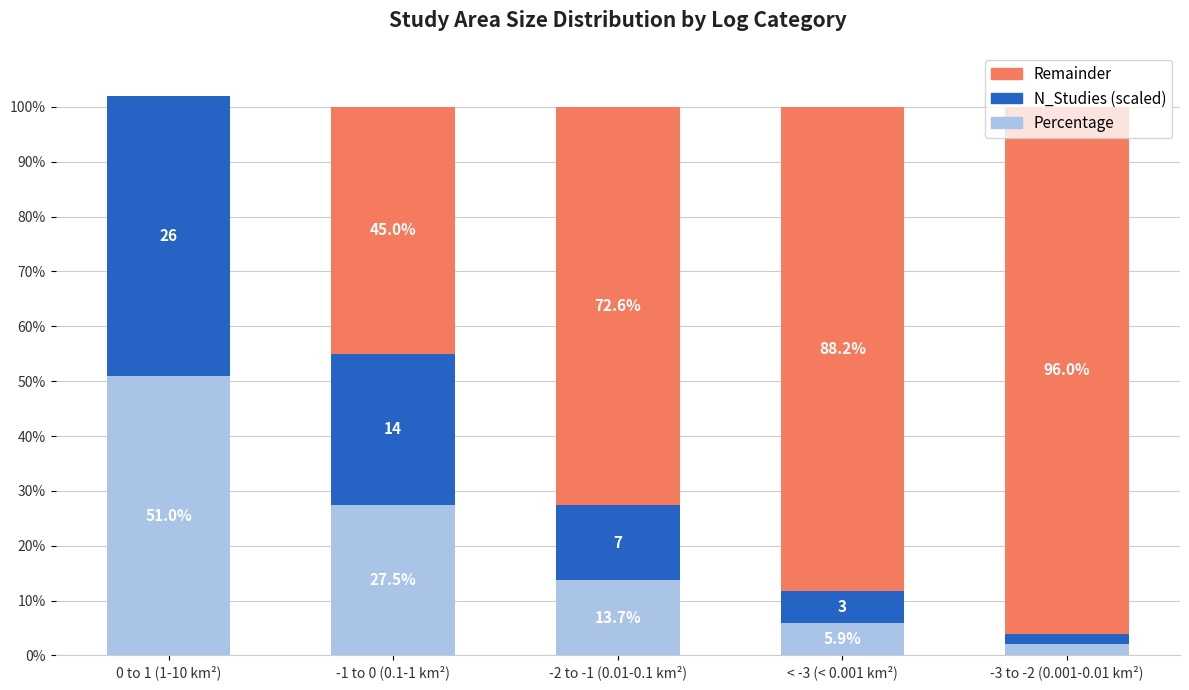

What is the highest value of the Percentage series?

51.0